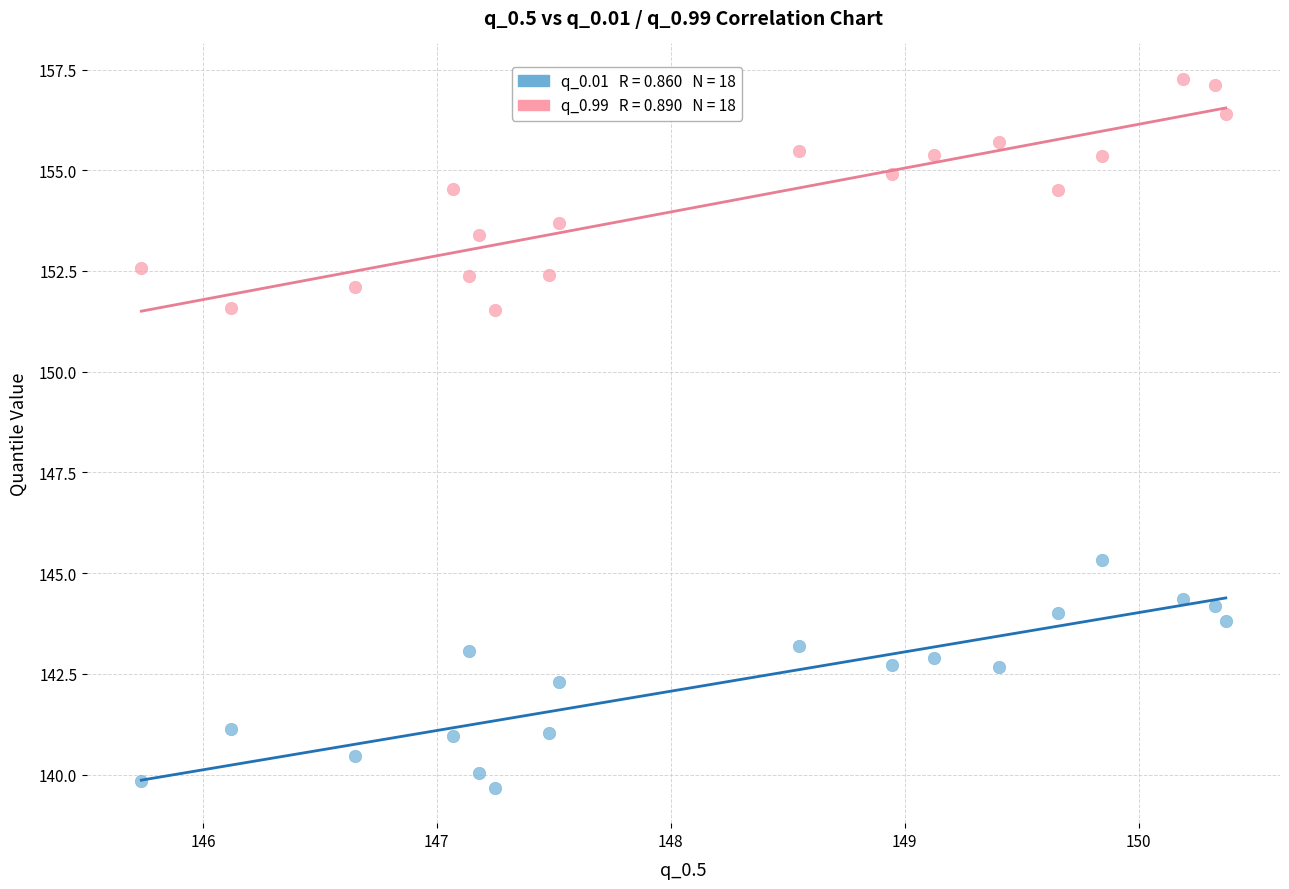

Across all data points, what is the range of X values (max minus min)?

4.6